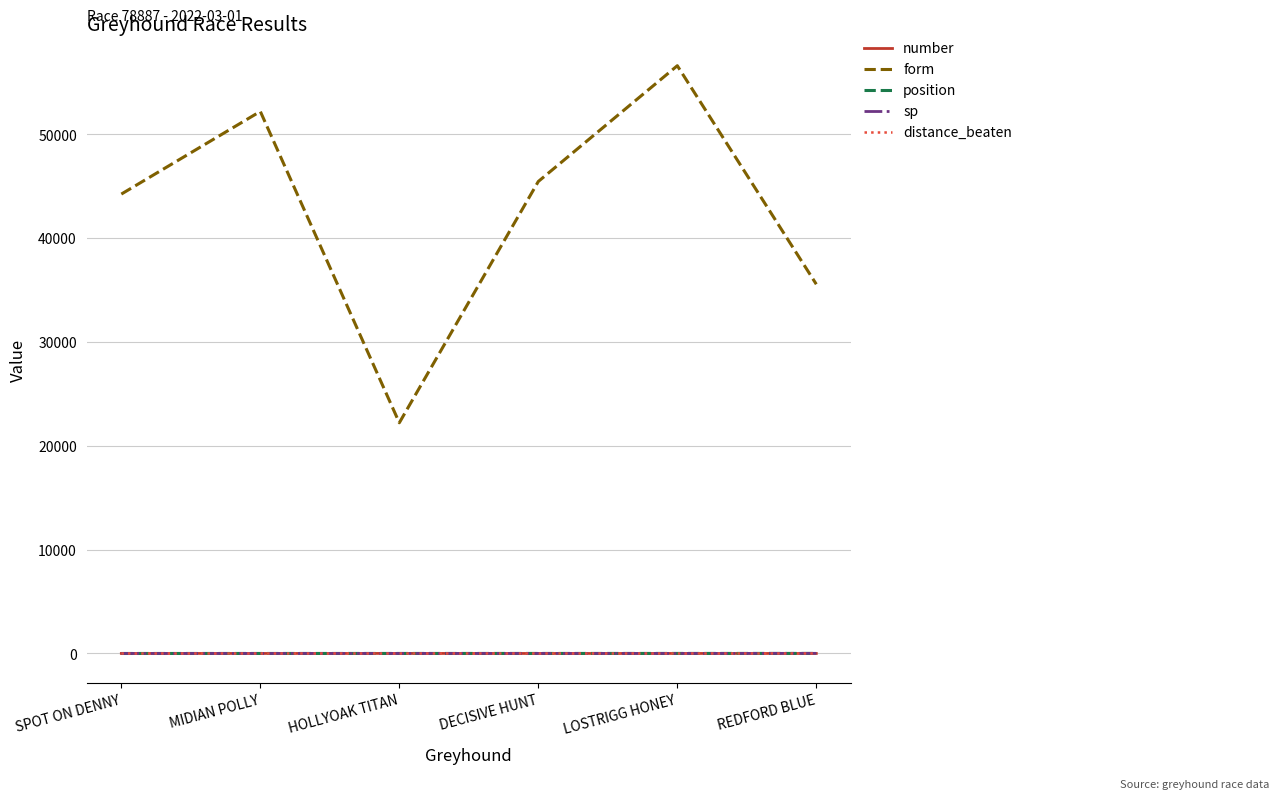

Is it true that form equals 62072.3 at SPOT ON DENNY?

False